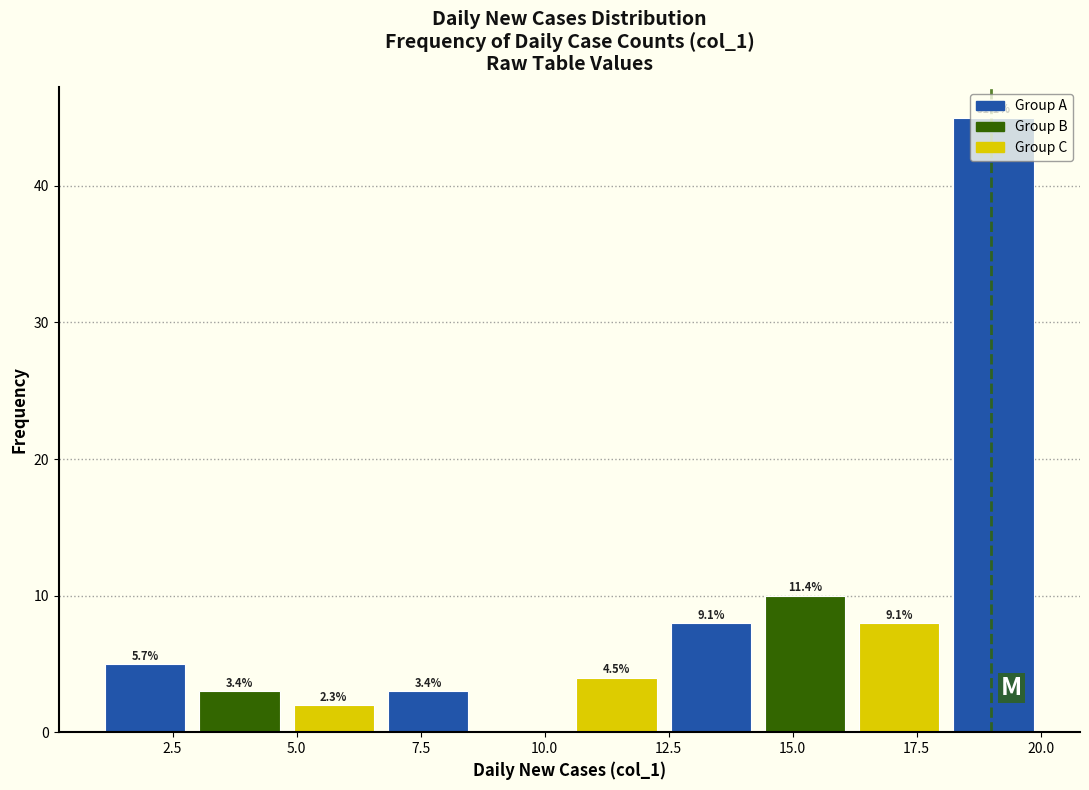

Around what value on the x-axis is the tallest bar? Give the approximate position of its centre, as read against the axis.

19.0